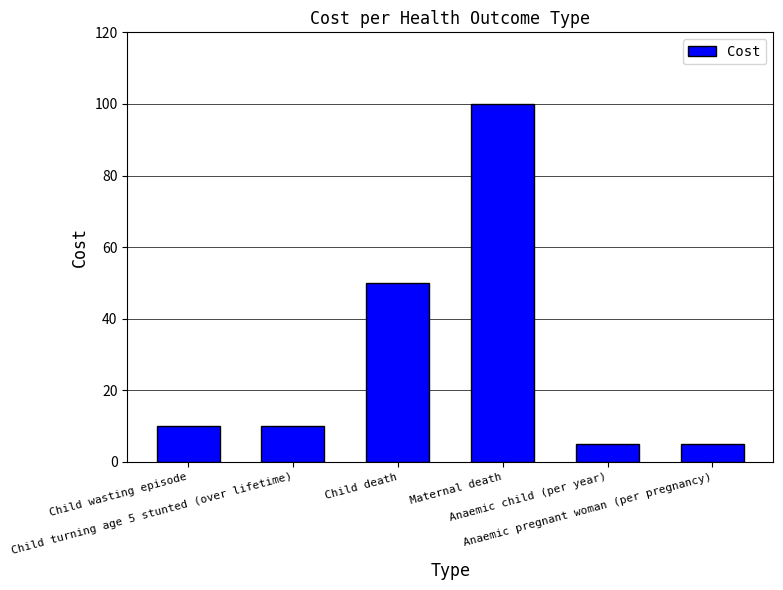

How many data points does each series have?

6